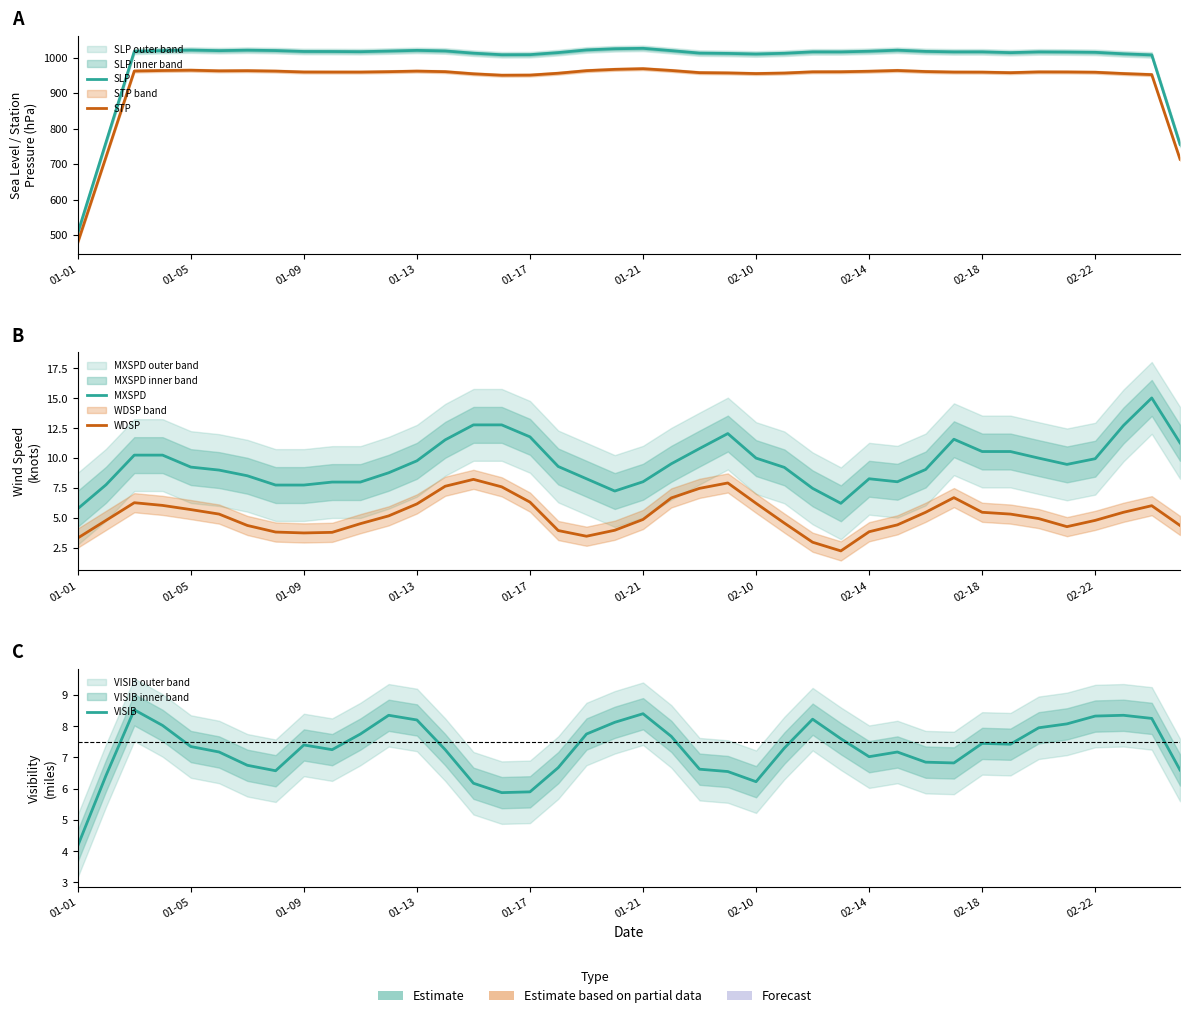

What is the minimum value for VISIB?

4.2